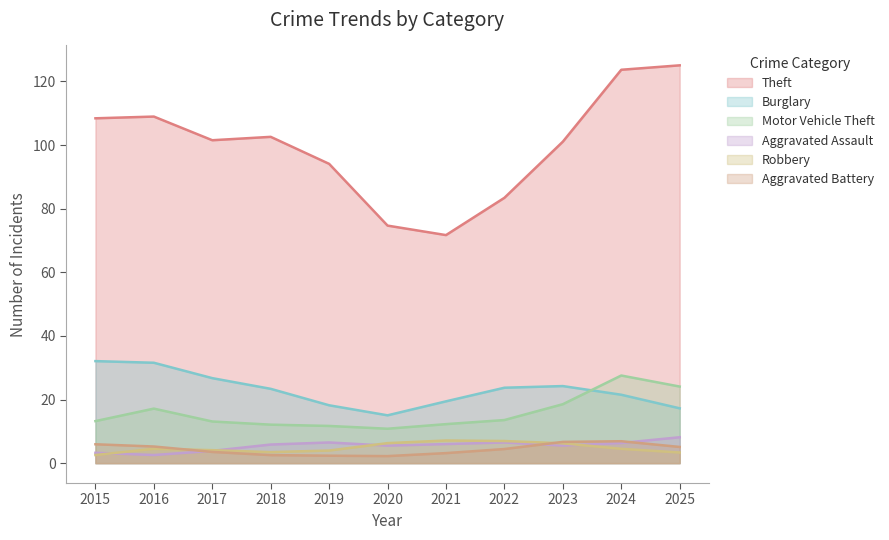

What is the difference between the highest and lowest values at 2021?

68.5